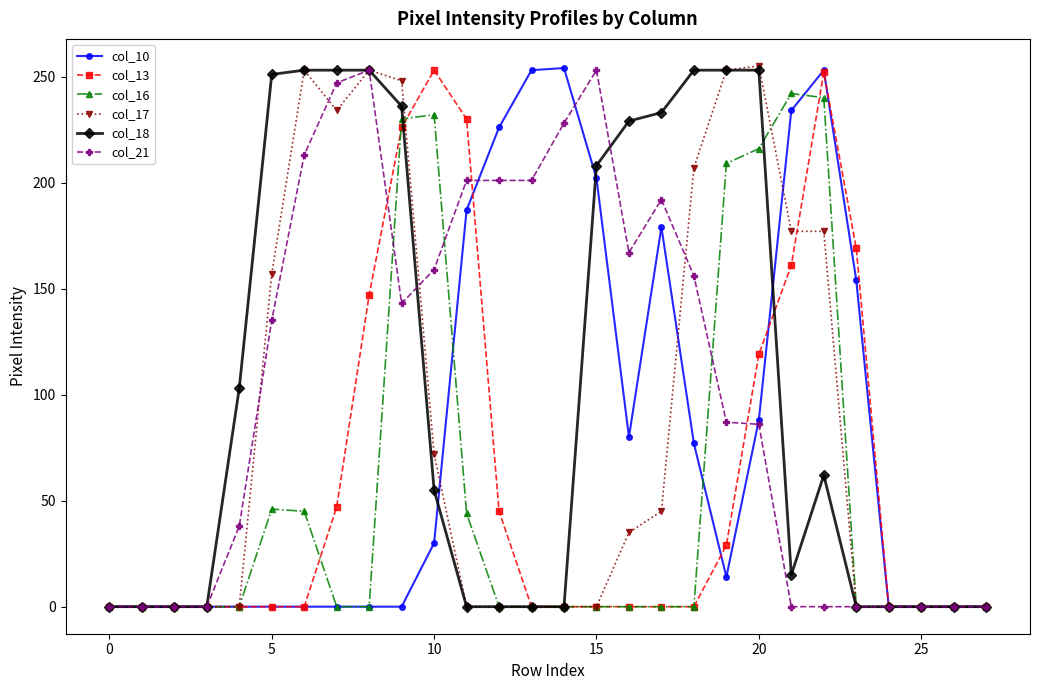

What is the greatest value displayed?

255